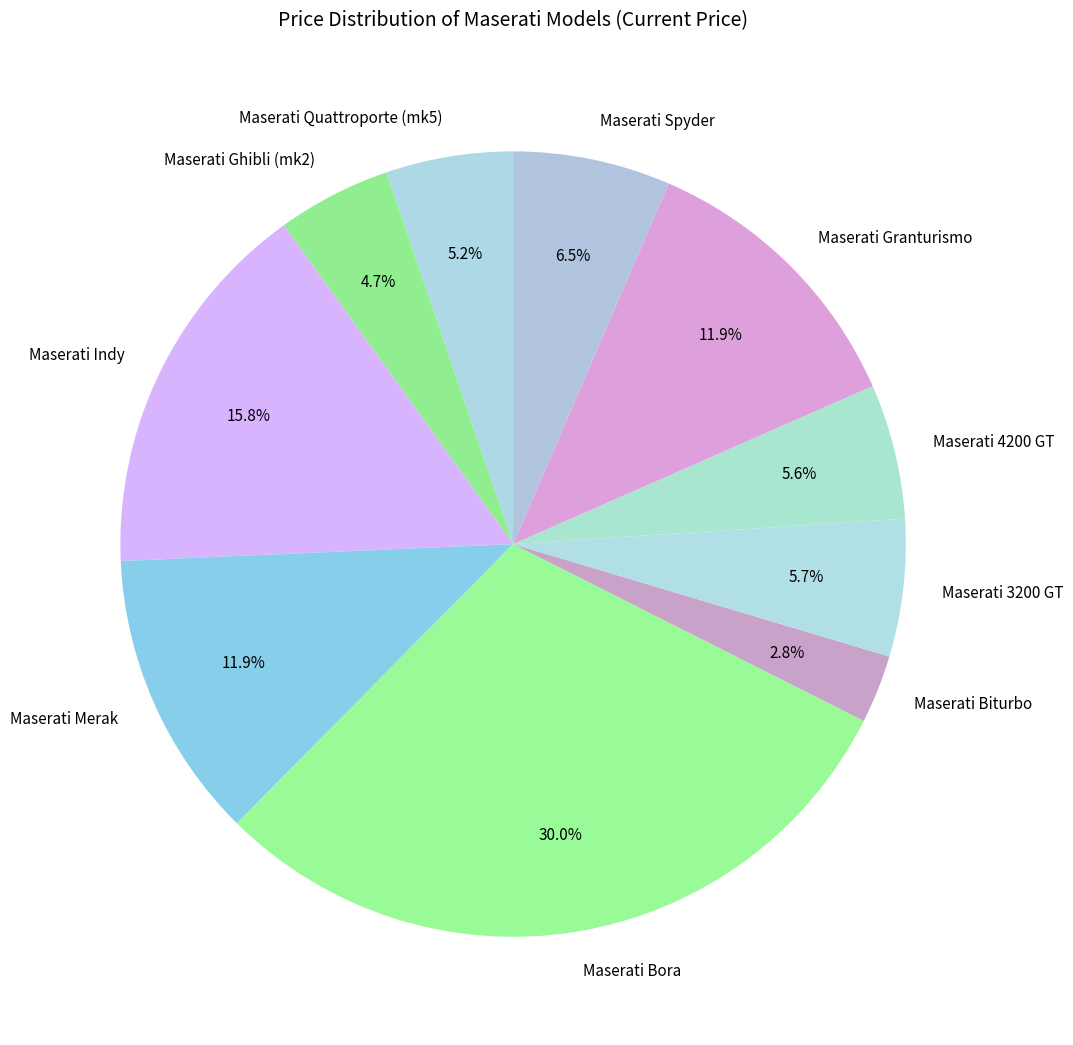

To the nearest percent, what is the difference between the largest and smallest slice percentages?

27%